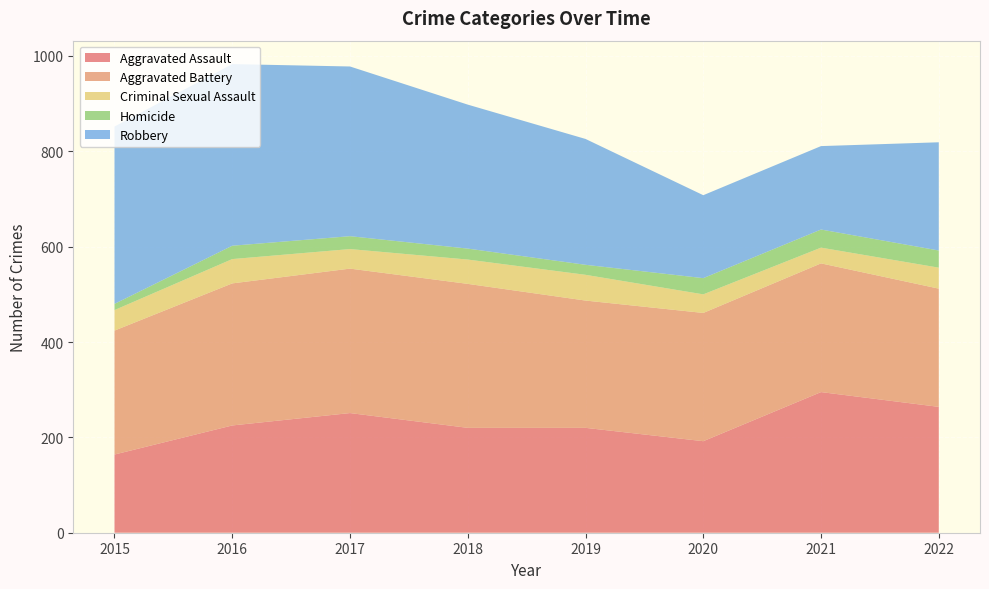

Reading right to left, extract all data points from this chart.

Aggravated Assault: 264	295	192	220	220	251	225	164
Aggravated Battery: 248	270	269	267	302	303	298	260
Criminal Sexual Assault: 44	33	39	54	51	41	51	43
Homicide: 36	38	34	21	23	27	28	13
Robbery: 227	175	174	264	302	356	381	372